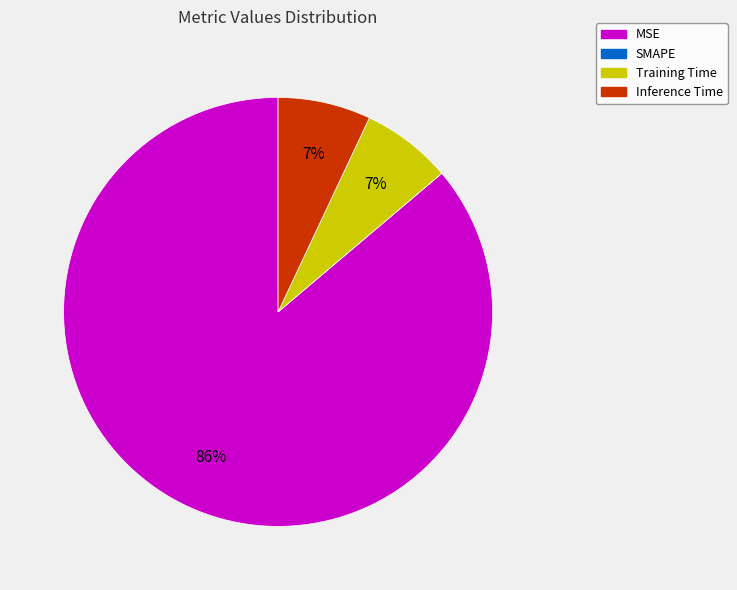

Combined, do MSE and Inference Time account for over 50%?

Yes